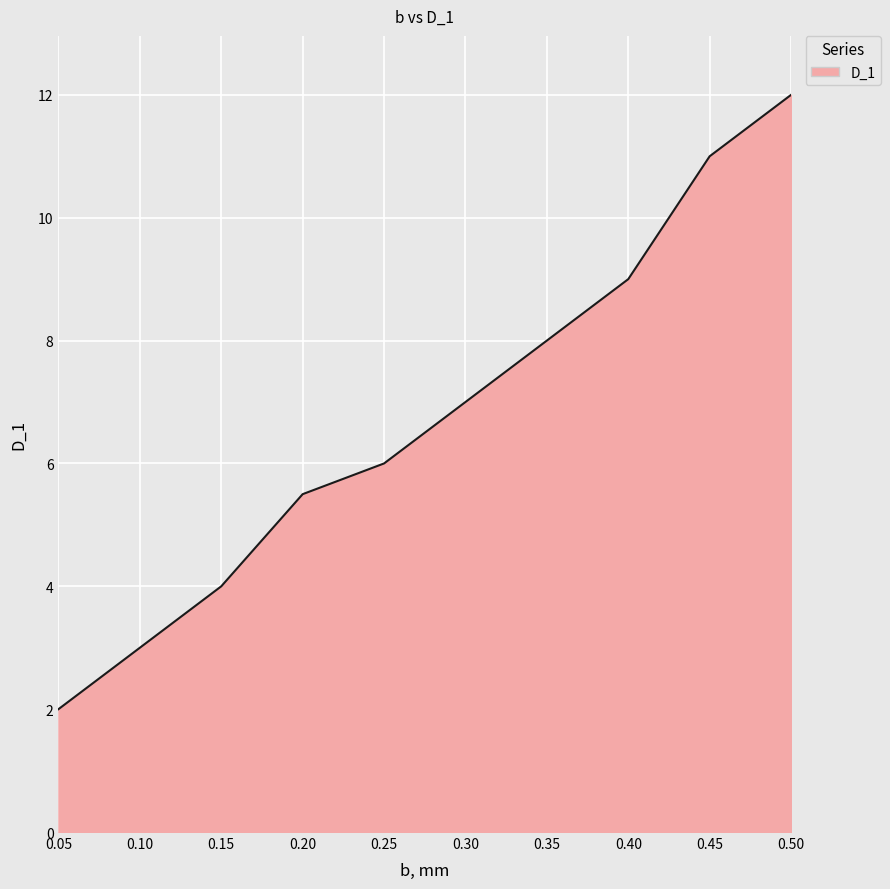

Which has a higher value, 0.20 or 0.10?

0.20